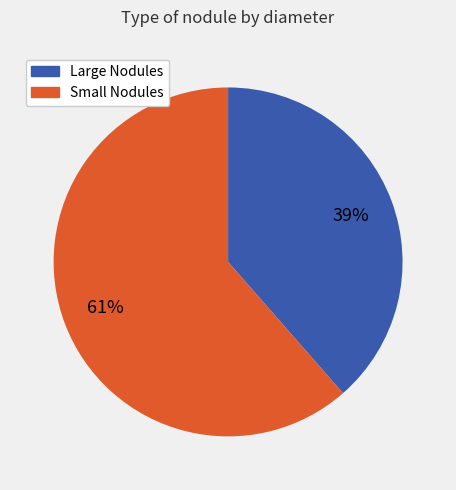

To the nearest percent, what is the average slice percentage?

50%